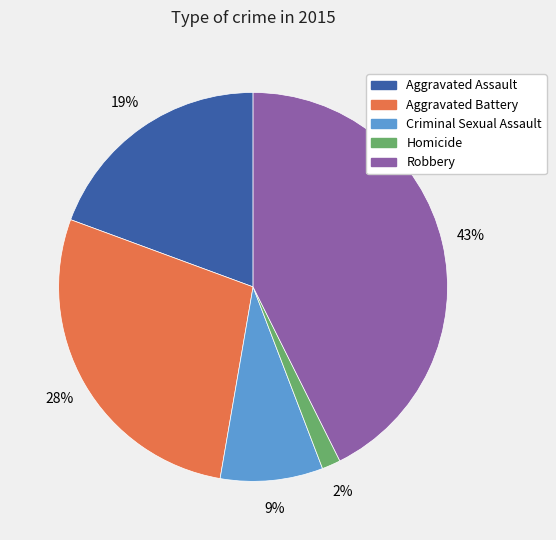

Combined, do Homicide and Aggravated Assault account for over 50%?

No